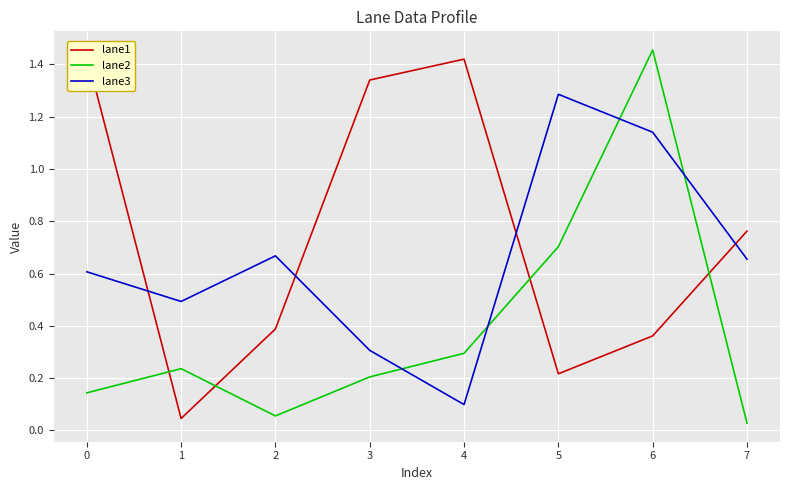

True or false: lane3 has more than 2 points higher than both neighbors.

False